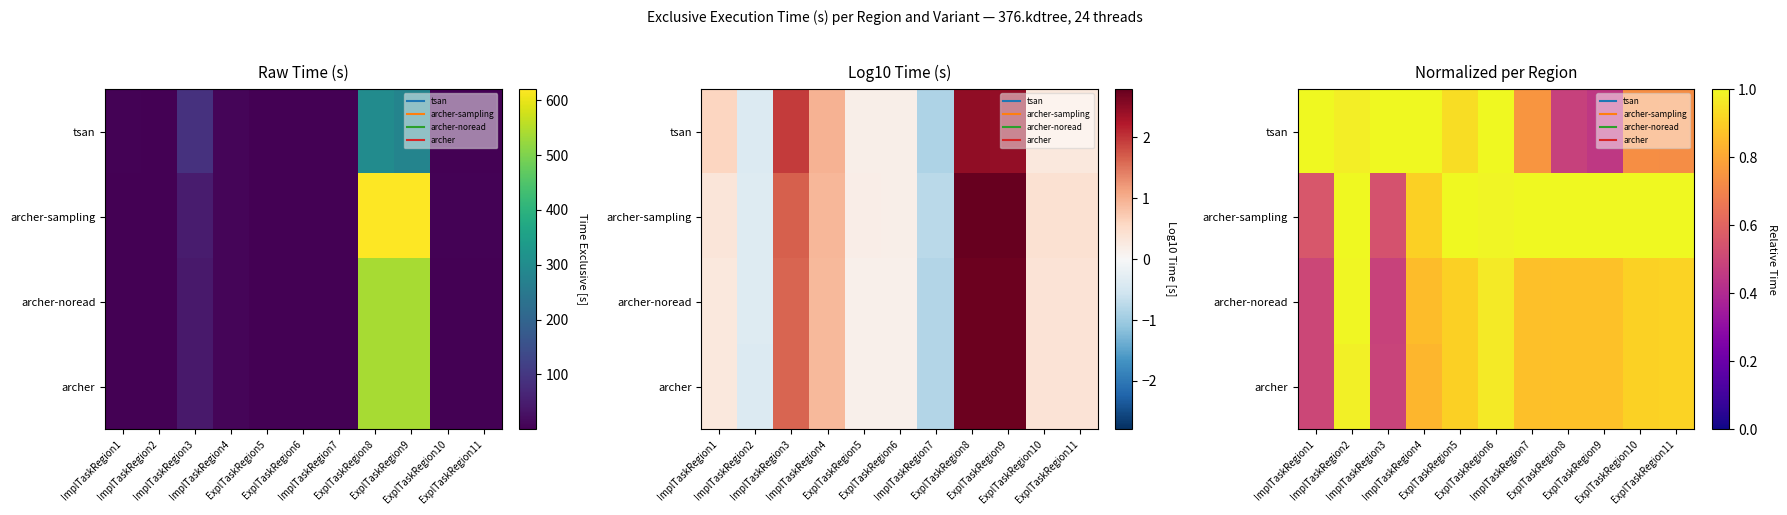

How many data points in archer-sampling are less than 1?

4